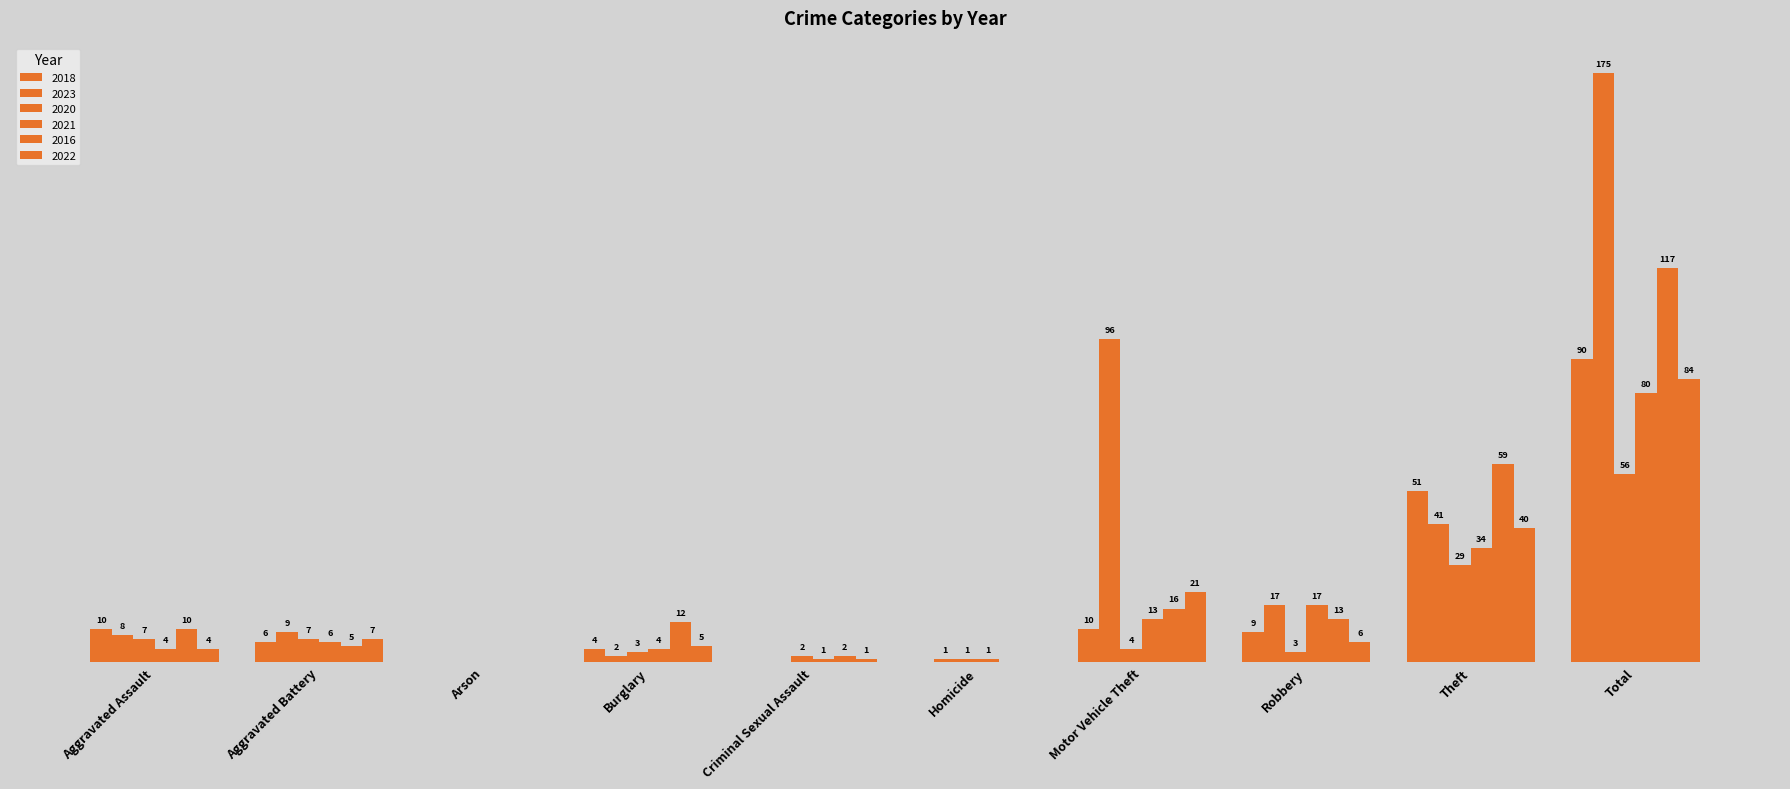

Which category has the lowest value across all series?

Arson